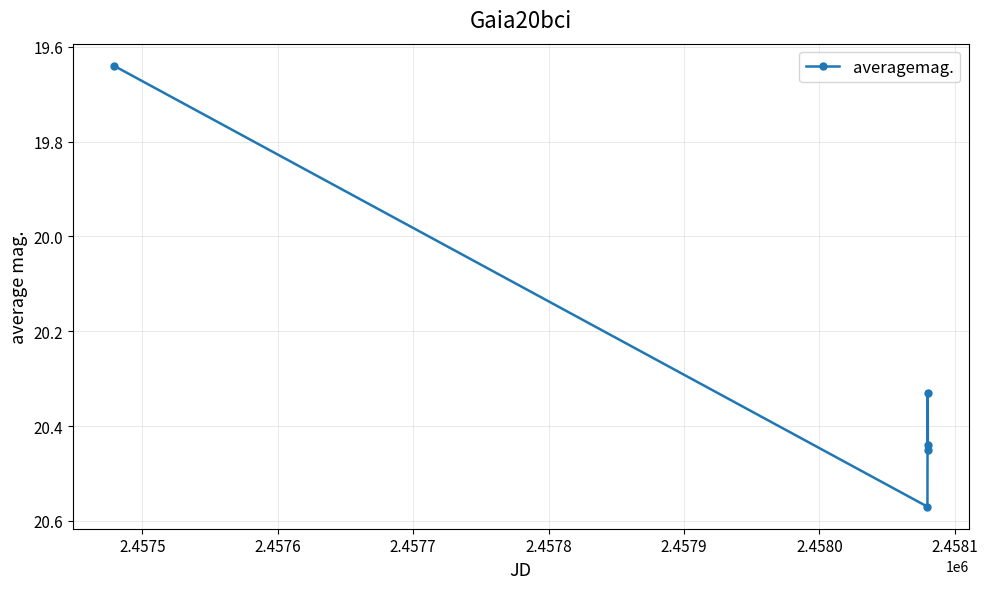

How many interior local valleys (lower than both neighbors) does the data have?

1